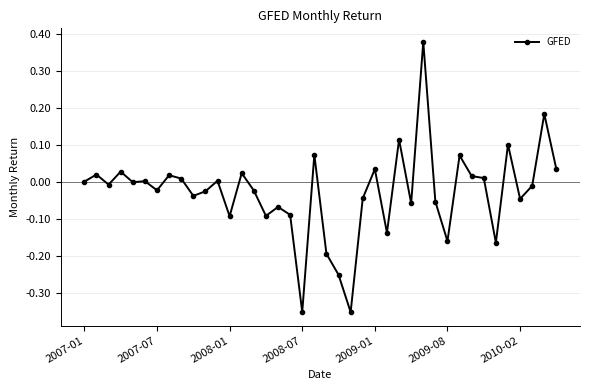

What is the difference between the maximum and minimum values?

0.7